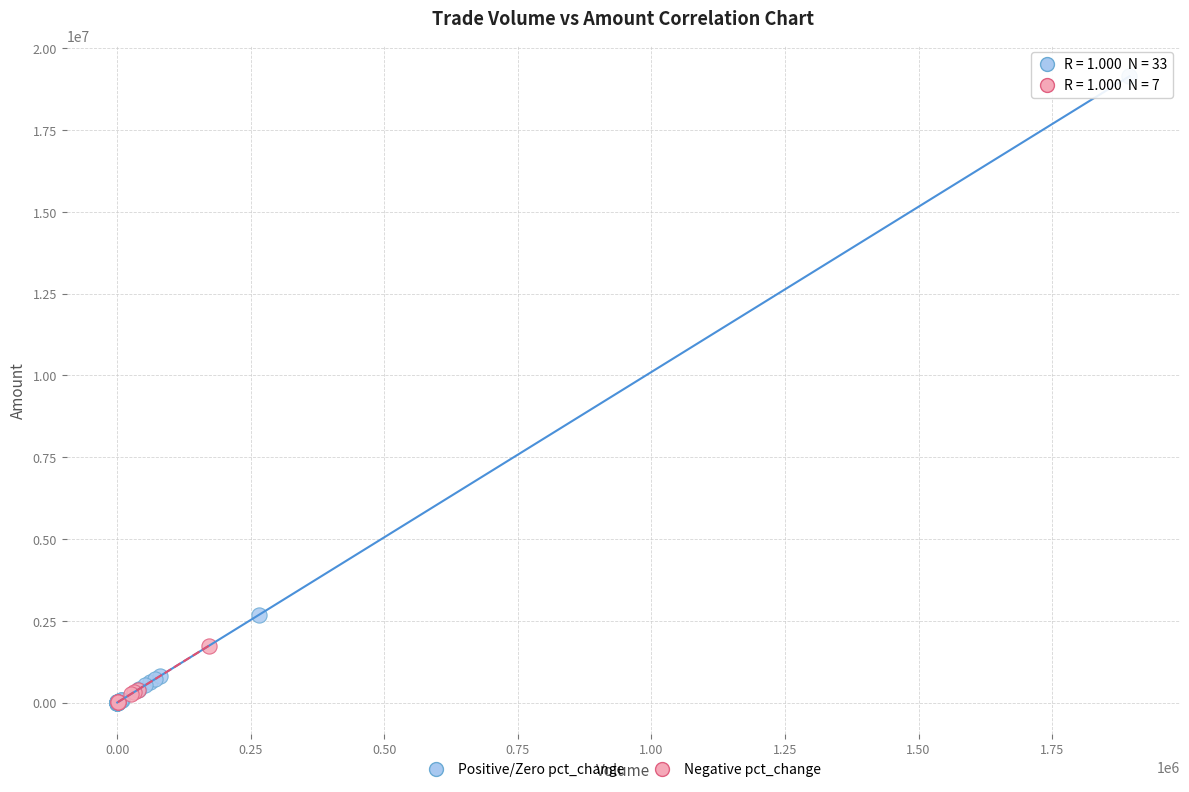

Which series contains the highest Y value?

Positive/Zero pct_change